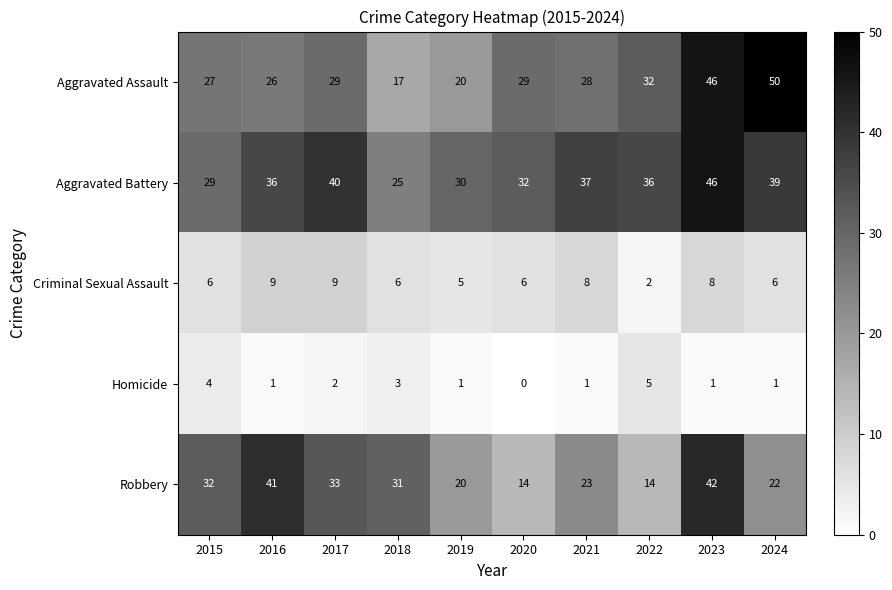

At which label is Criminal Sexual Assault closest to 5?

2019